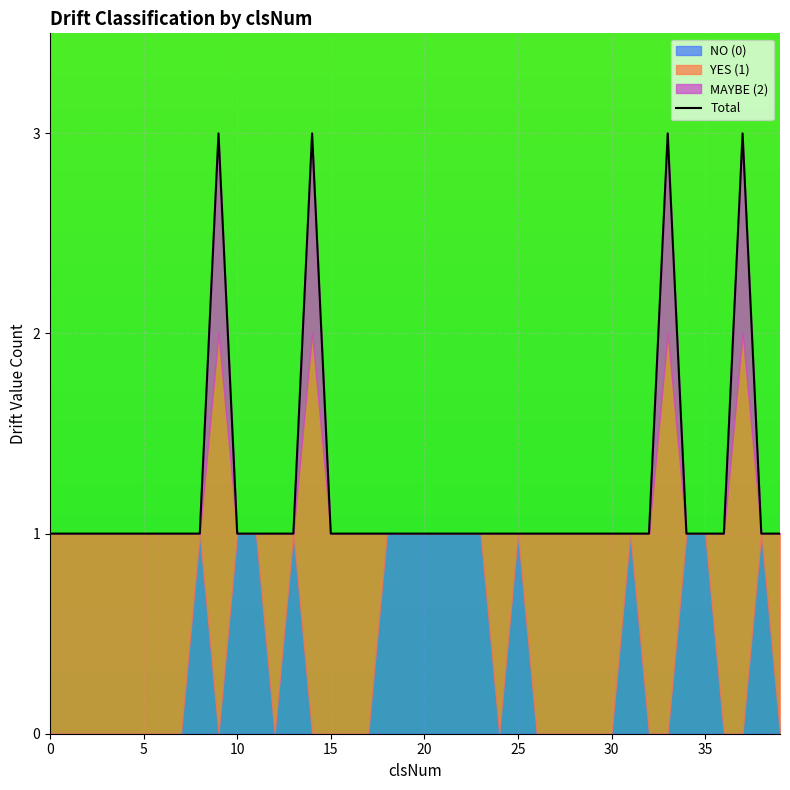

What is the label of the 9th point from the right?

31